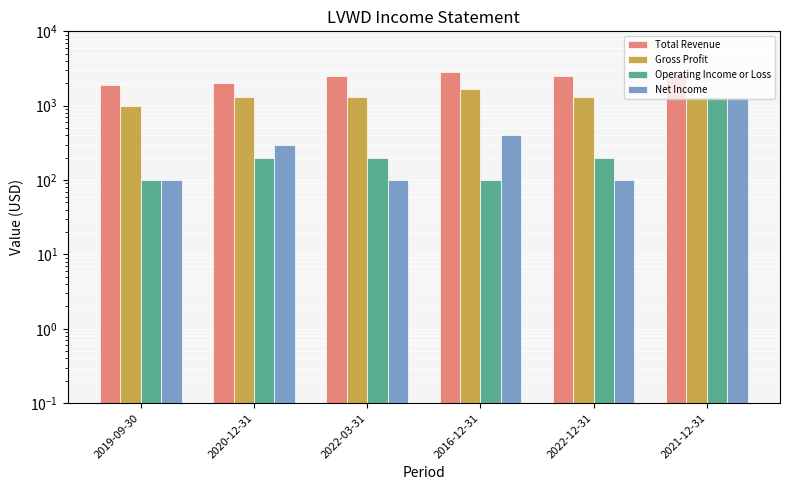

Rank the series by their maximum value, from lowest to highest.

Operating Income or Loss, Net Income, Gross Profit, Total Revenue